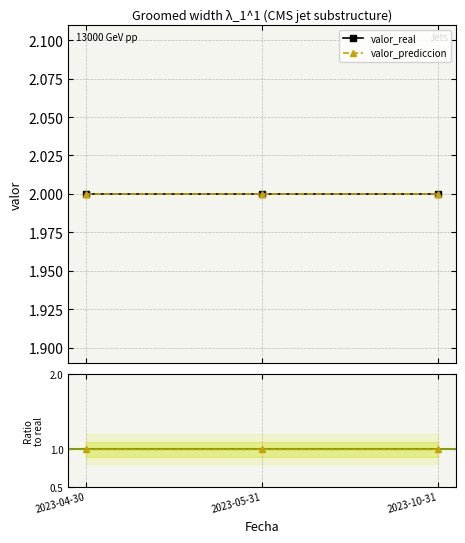

Which has a higher value, 2023-10-31 or 2023-05-31?

2023-10-31